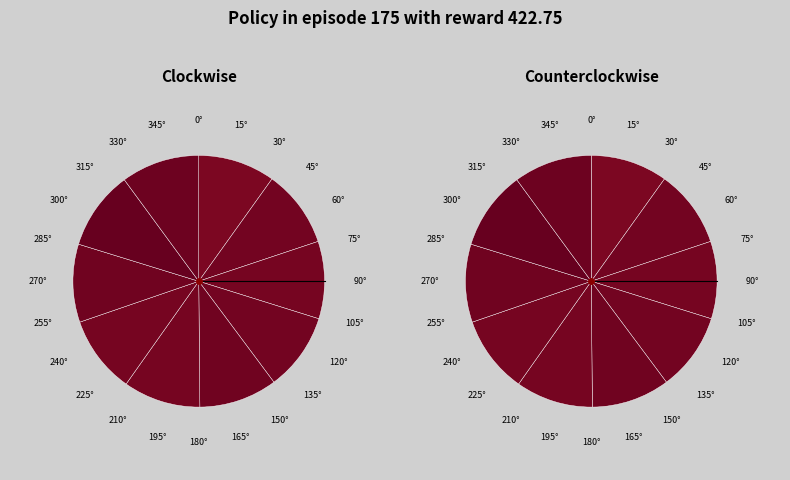

How many slices are in this pie chart?

10